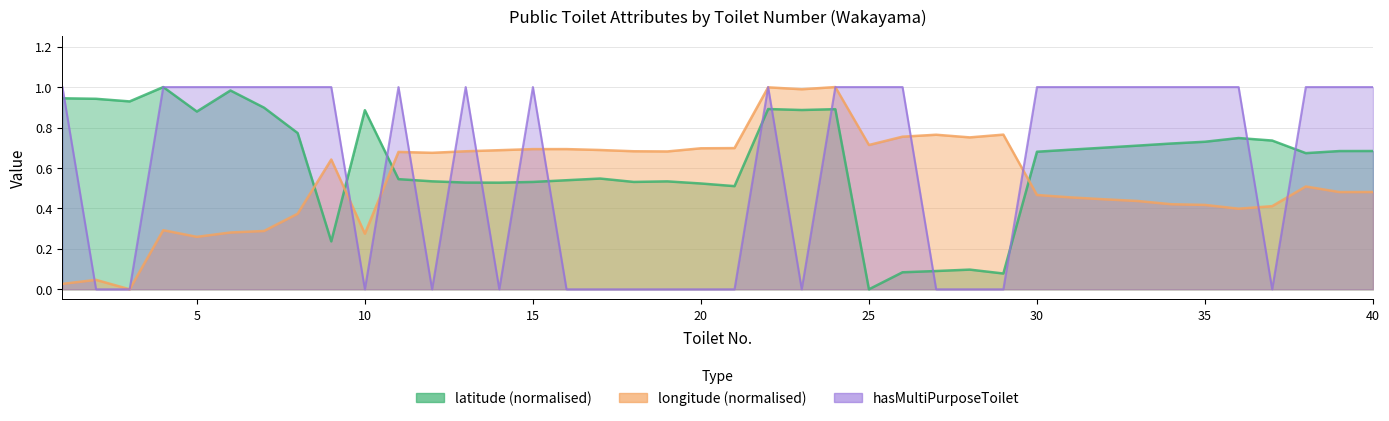

True or false: latitude has a value of 0.9 at 22.

True